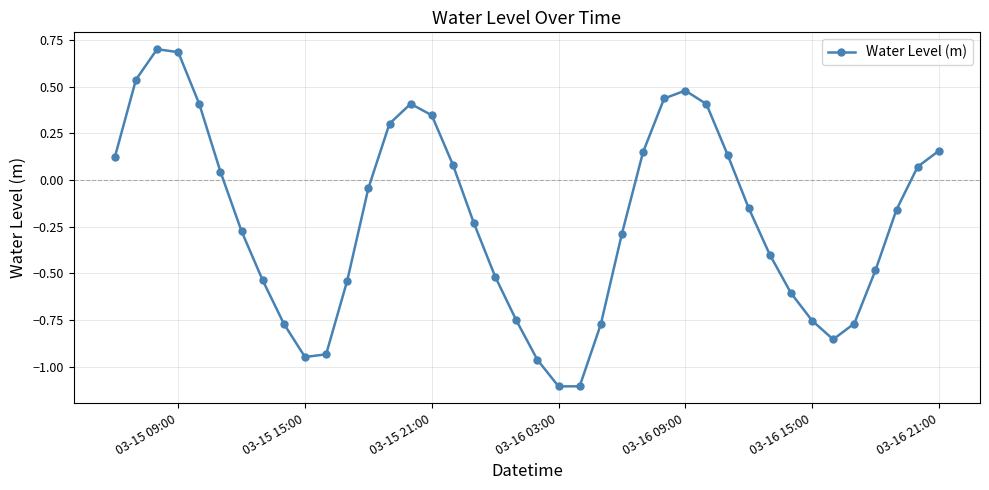

How many values are above zero?

17